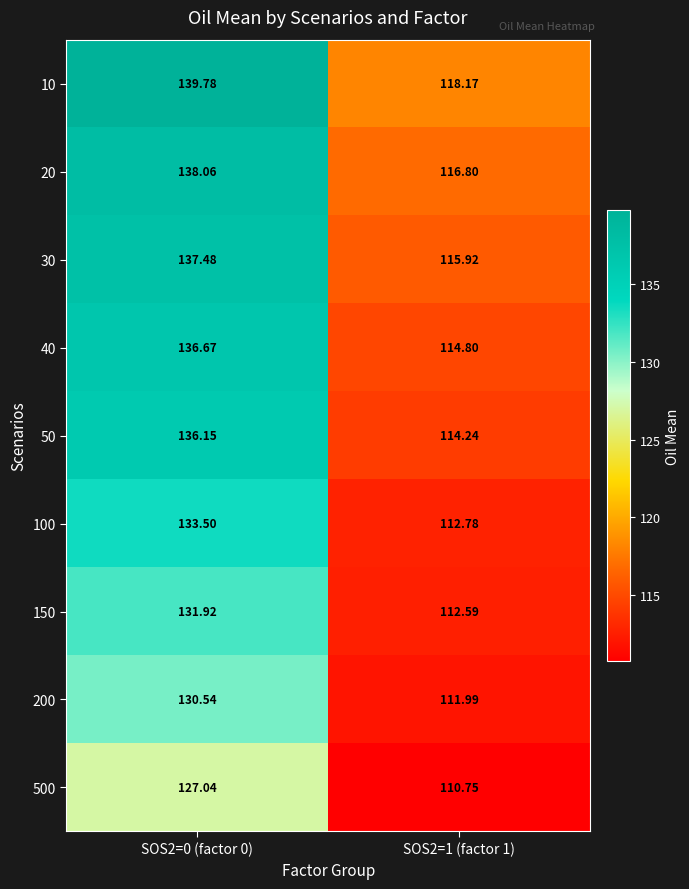

Is the value of 50 at SOS2=1 (factor 1) greater than the value of 150 at SOS2=1 (factor 1)?

Yes